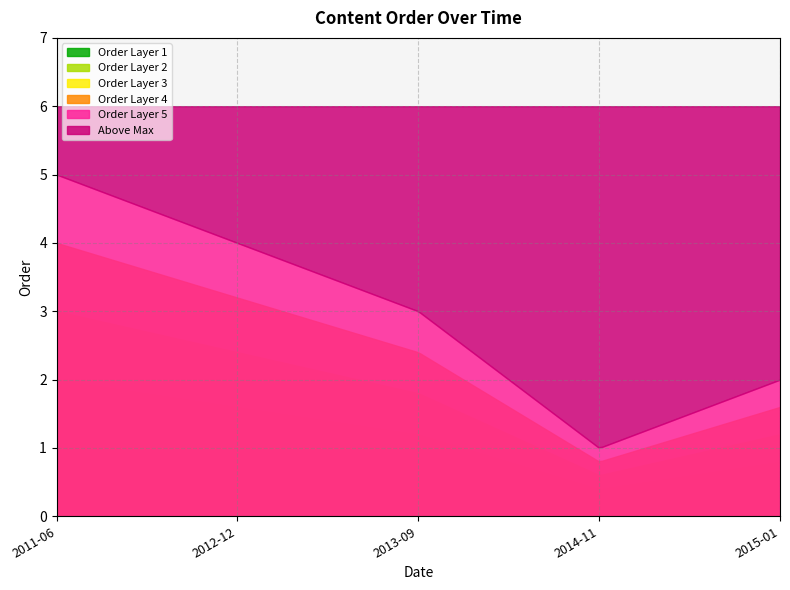

List the labels in order of value, largest first.

2011-06-08, 2012-12-11, 2013-09-19, 2015-01-09, 2014-11-05